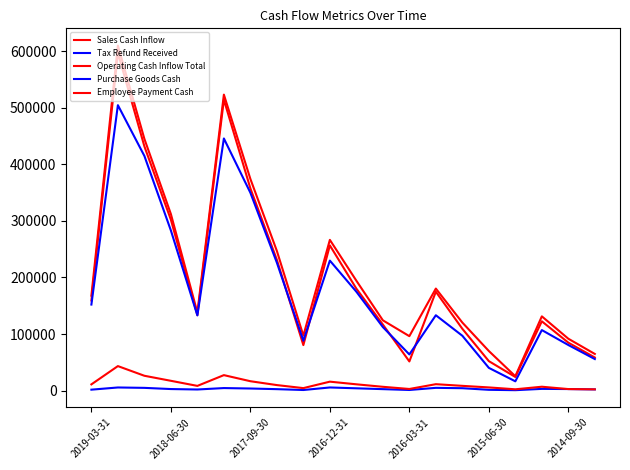

How many lines are shown in the chart?

5